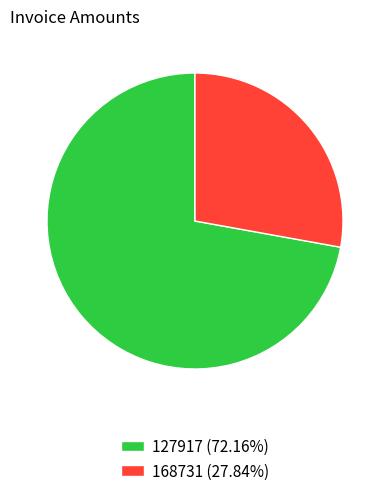

Do 168731 (27.84%) and 127917 (72.16%) together represent more than half of the pie?

Yes